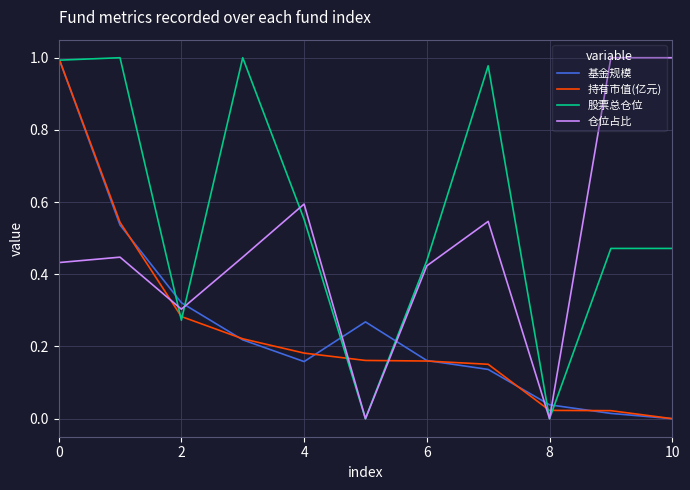

Which series has the largest total across all categories?

股票总仓位